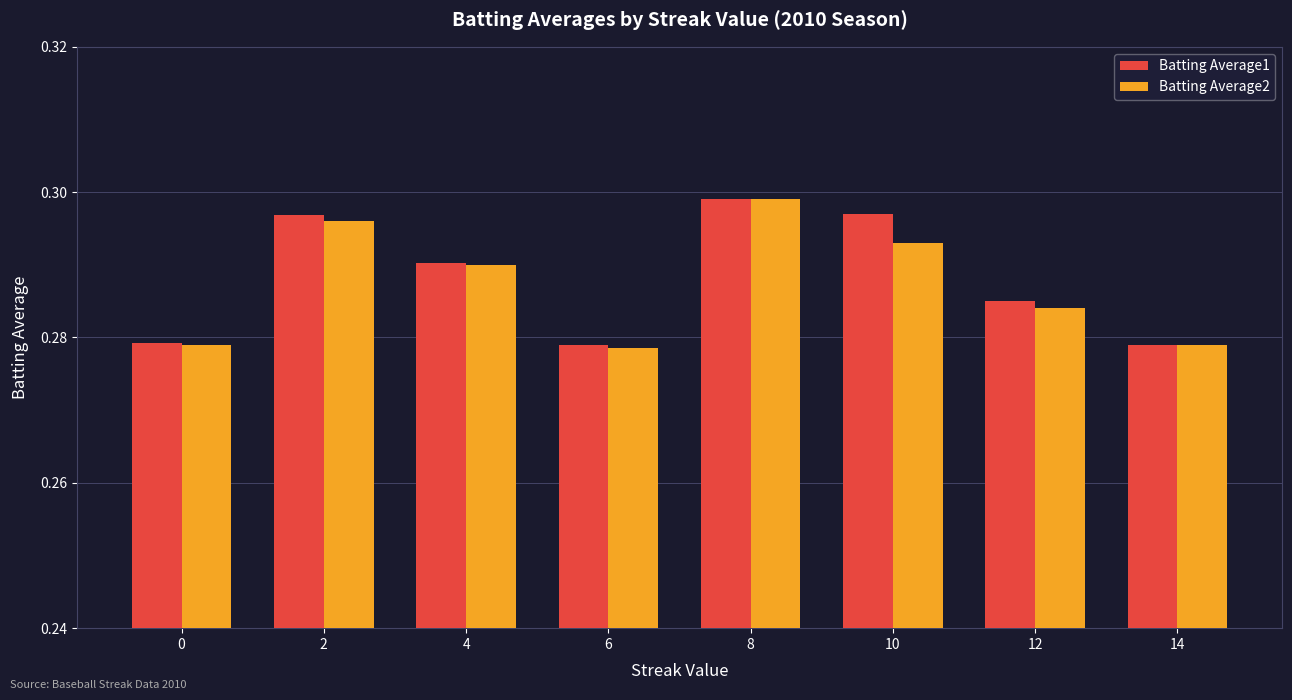

At which category does the chart reach its peak across all series?

8